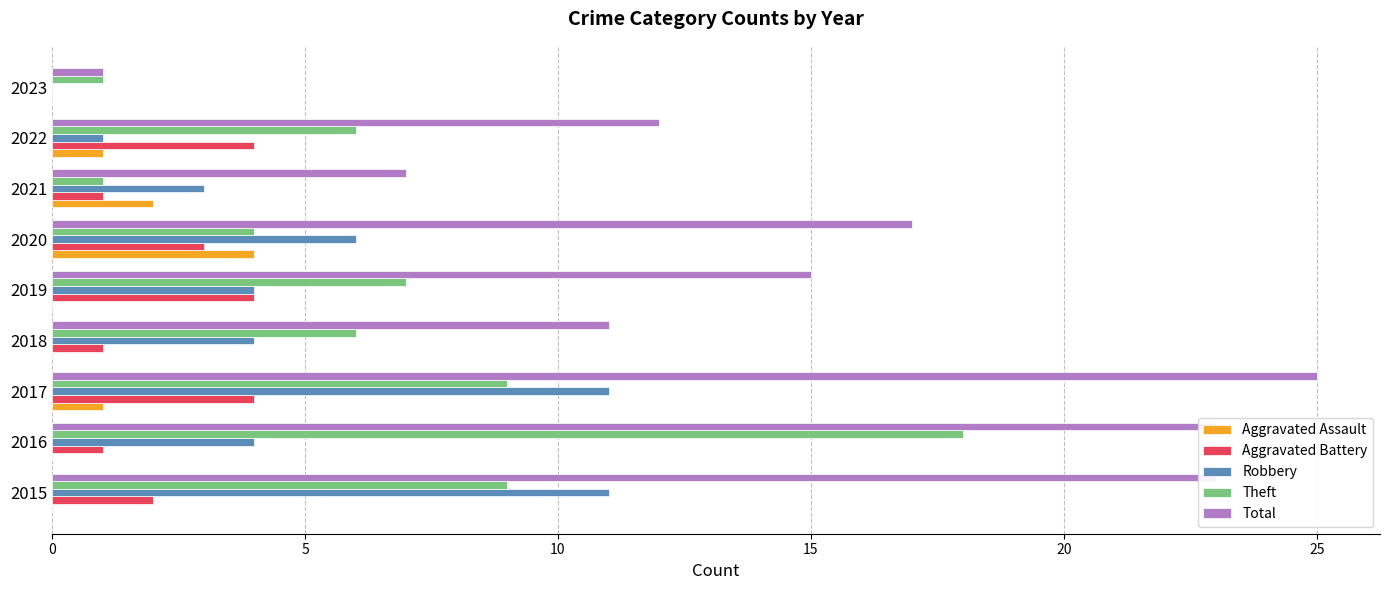

What is the sum of all Robbery values?

44